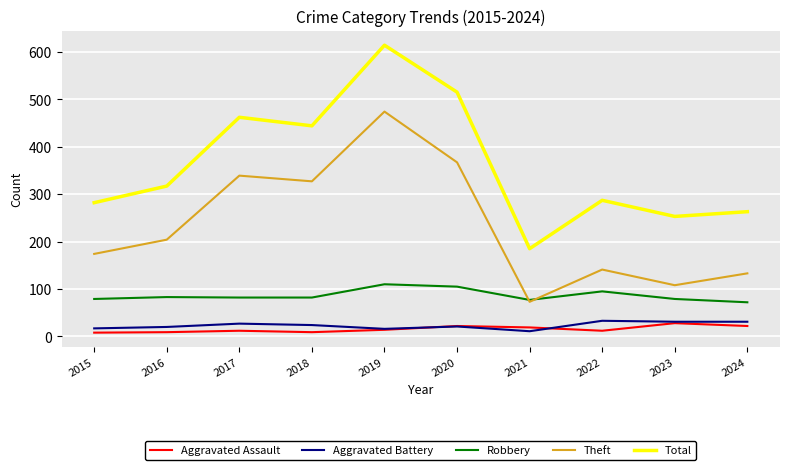

At which label is Theft closest to 273?

2018